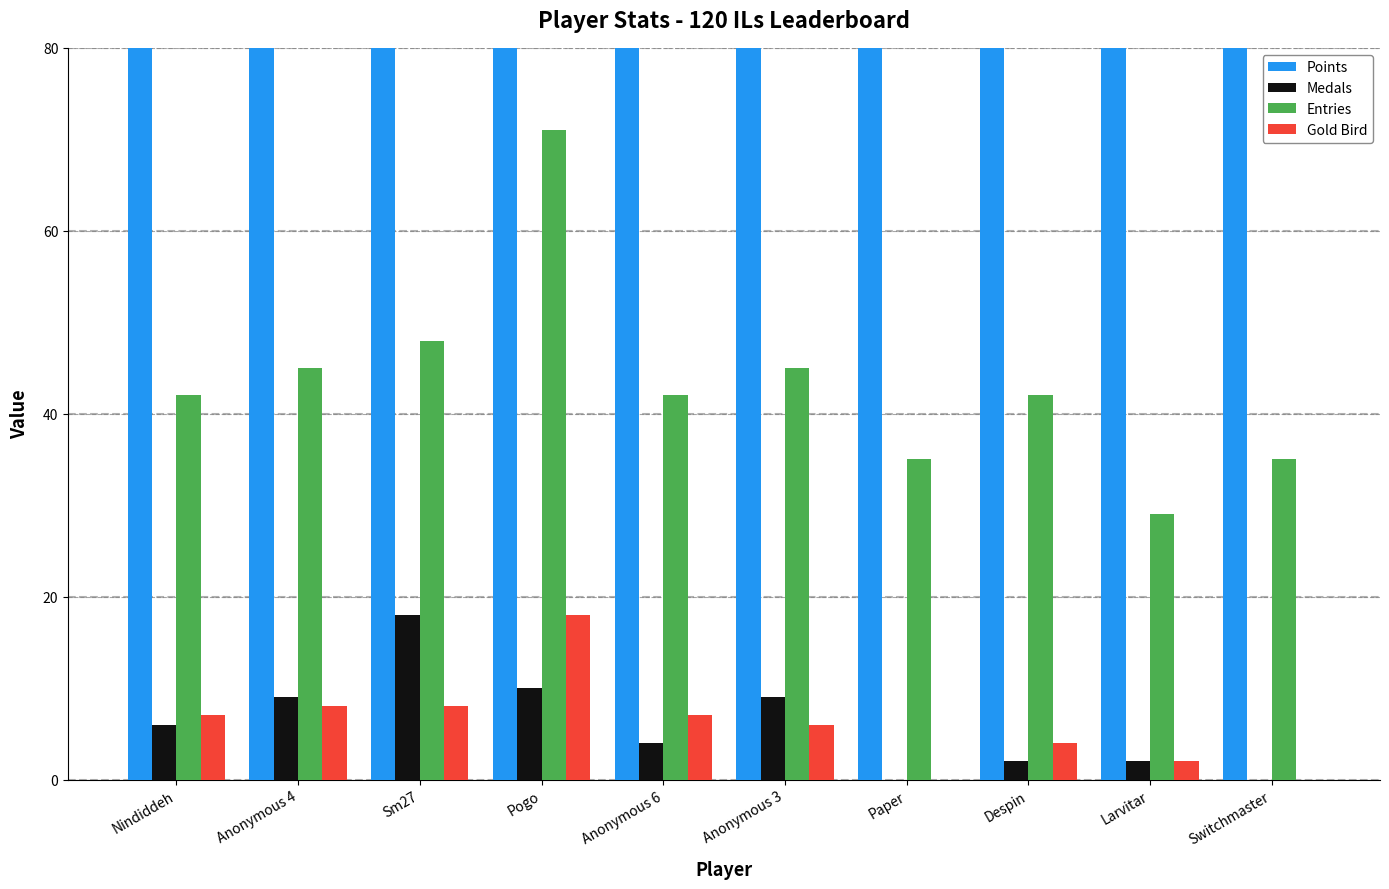

What is the difference between the second highest and minimum values in the Medals series?

10